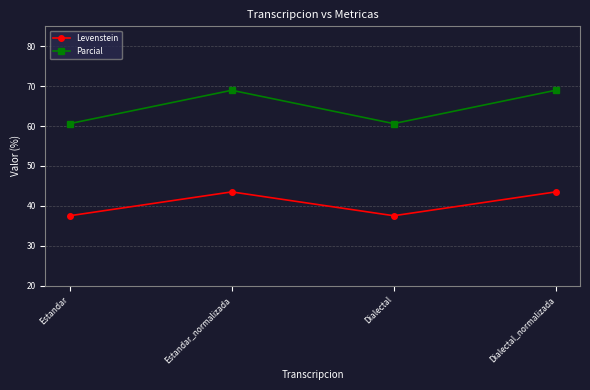

Where is the first local maximum for Parcial?

Estandar_normalizada